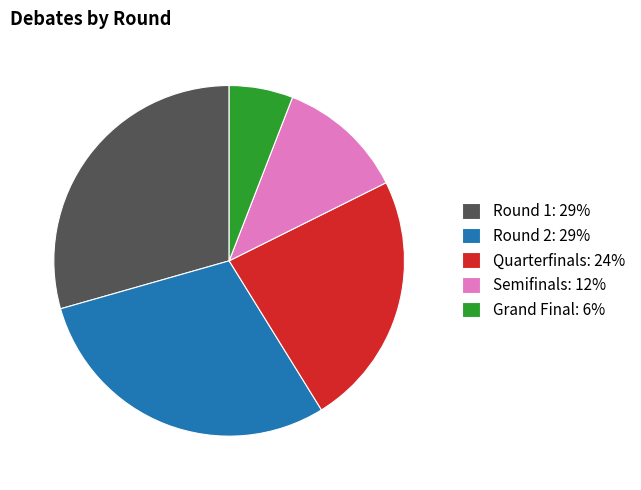

Does Semifinals account for over 50% of the chart?

No